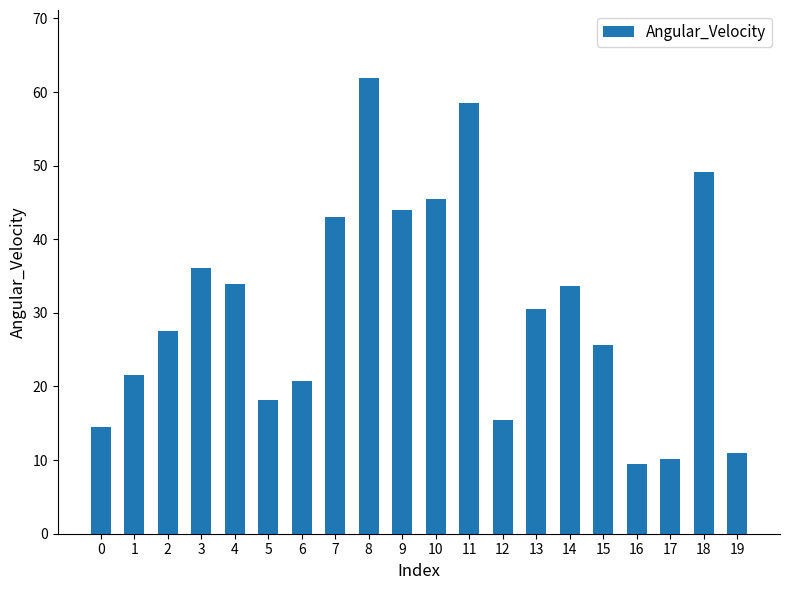

What is the sum of all values?

610.4